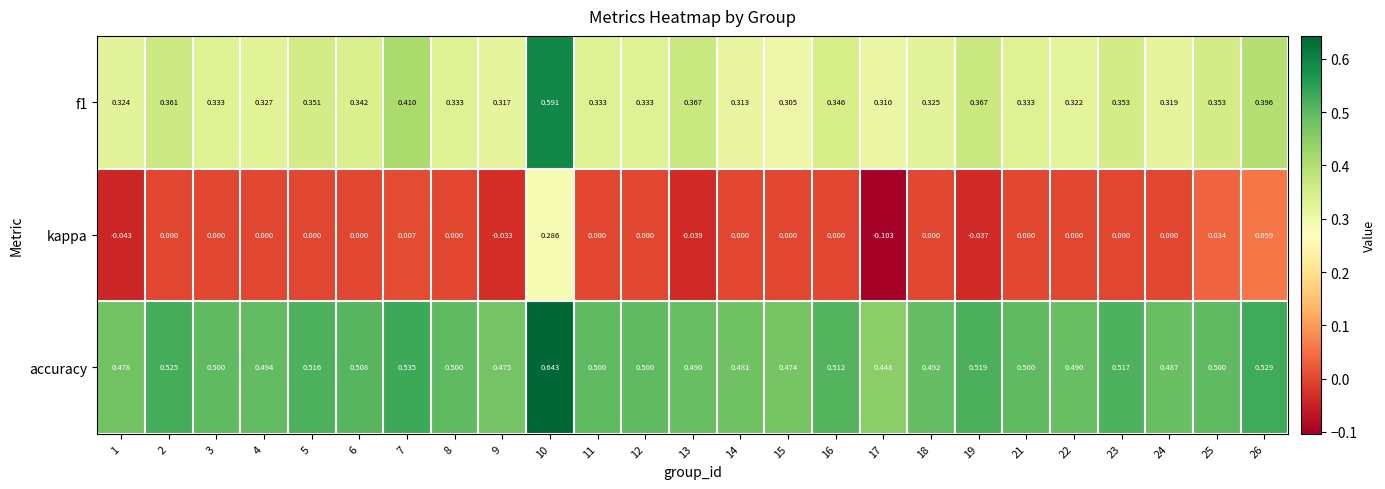

Which series has the widest spread of values?

kappa